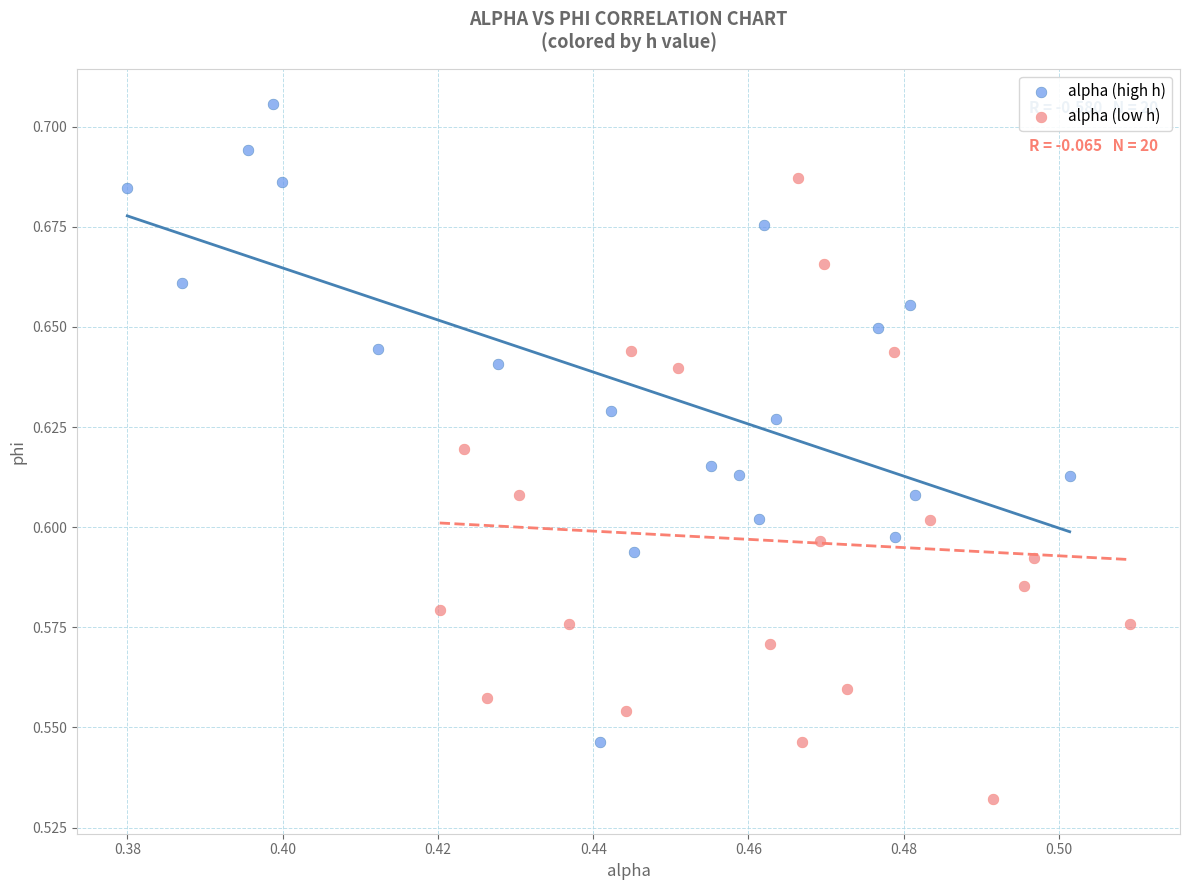

Which series contains the highest Y value?

alpha (high h)